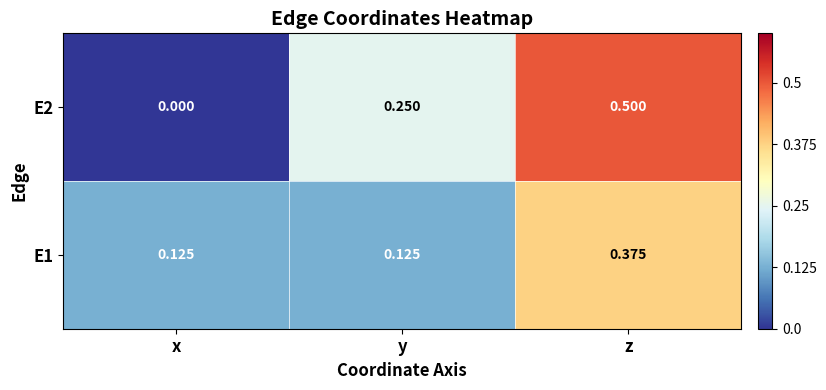

What is the maximum value shown in the chart?

0.5